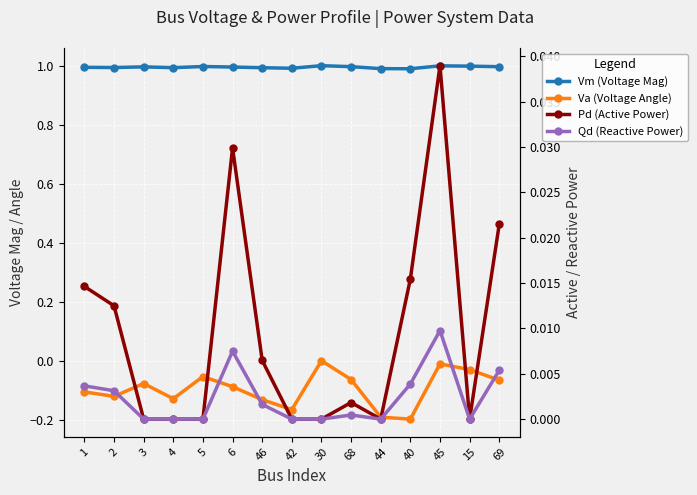

Is the value of Vm (Voltage Mag) at 4 greater than the value of Qd (Reactive Power) at 3?

Yes